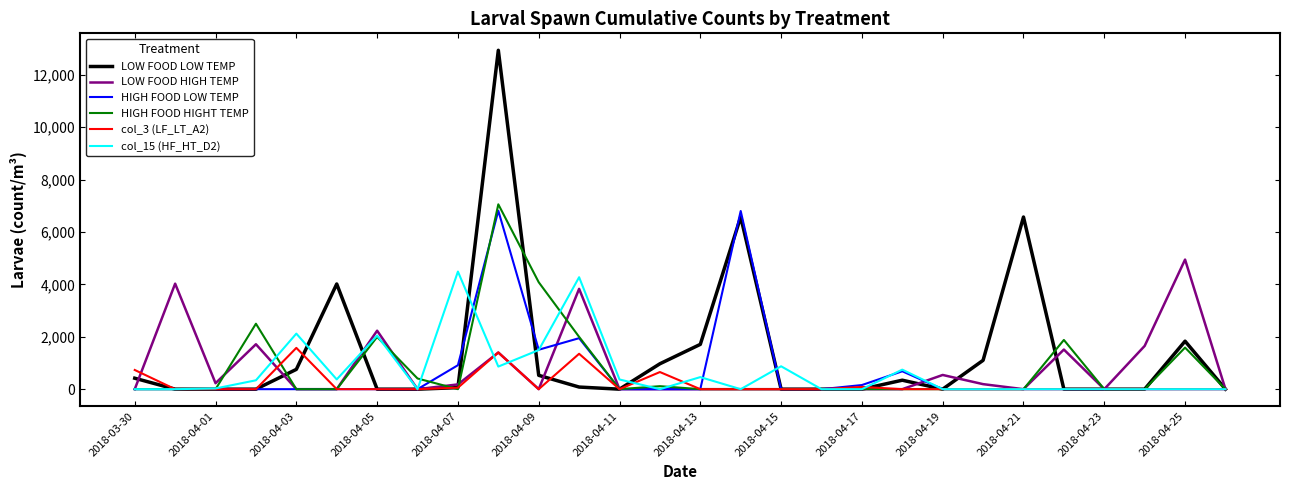

Which series has the largest range (max minus min)?

LOW FOOD LOW TEMP